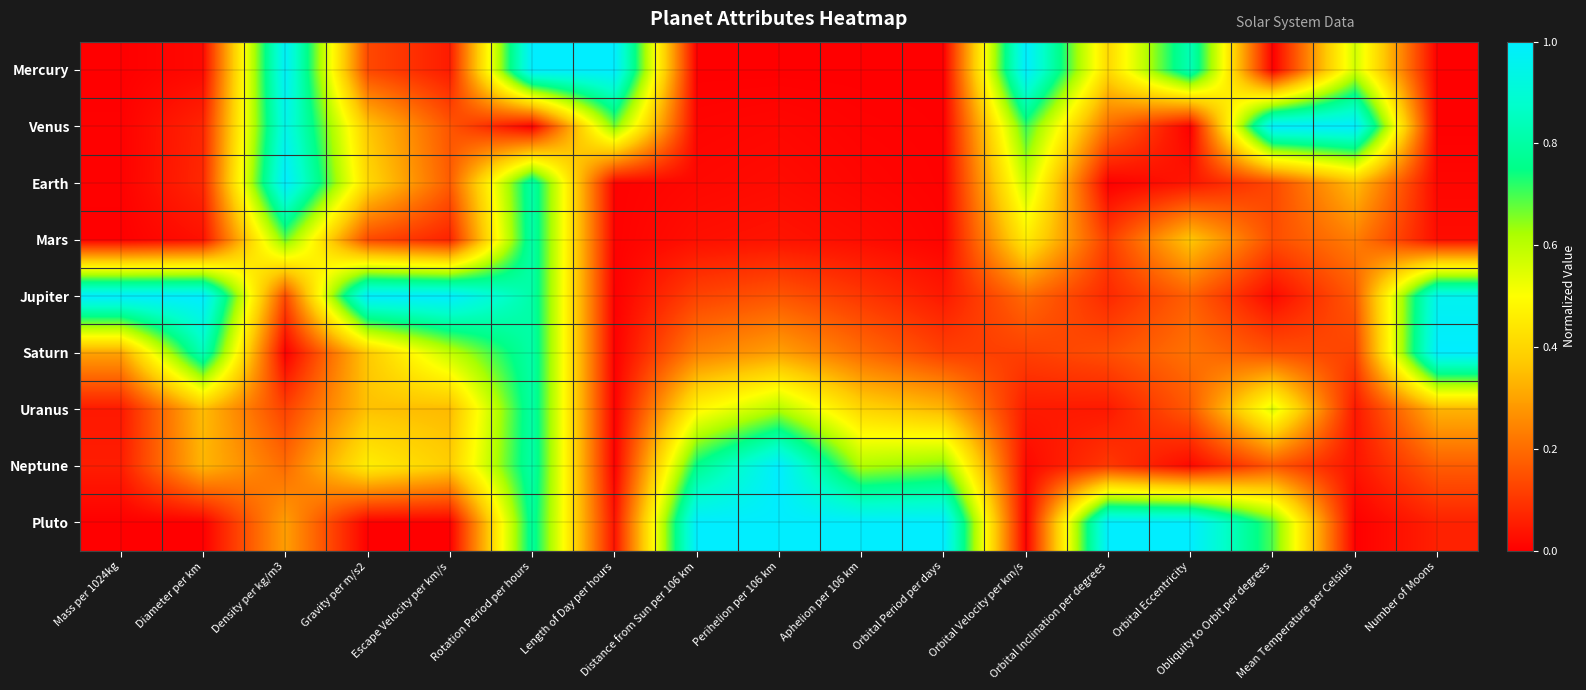

At Mass per 1024kg, list the series in order from largest to smallest.

Jupiter, Saturn, Neptune, Uranus, Earth, Venus, Mars, Mercury, Pluto